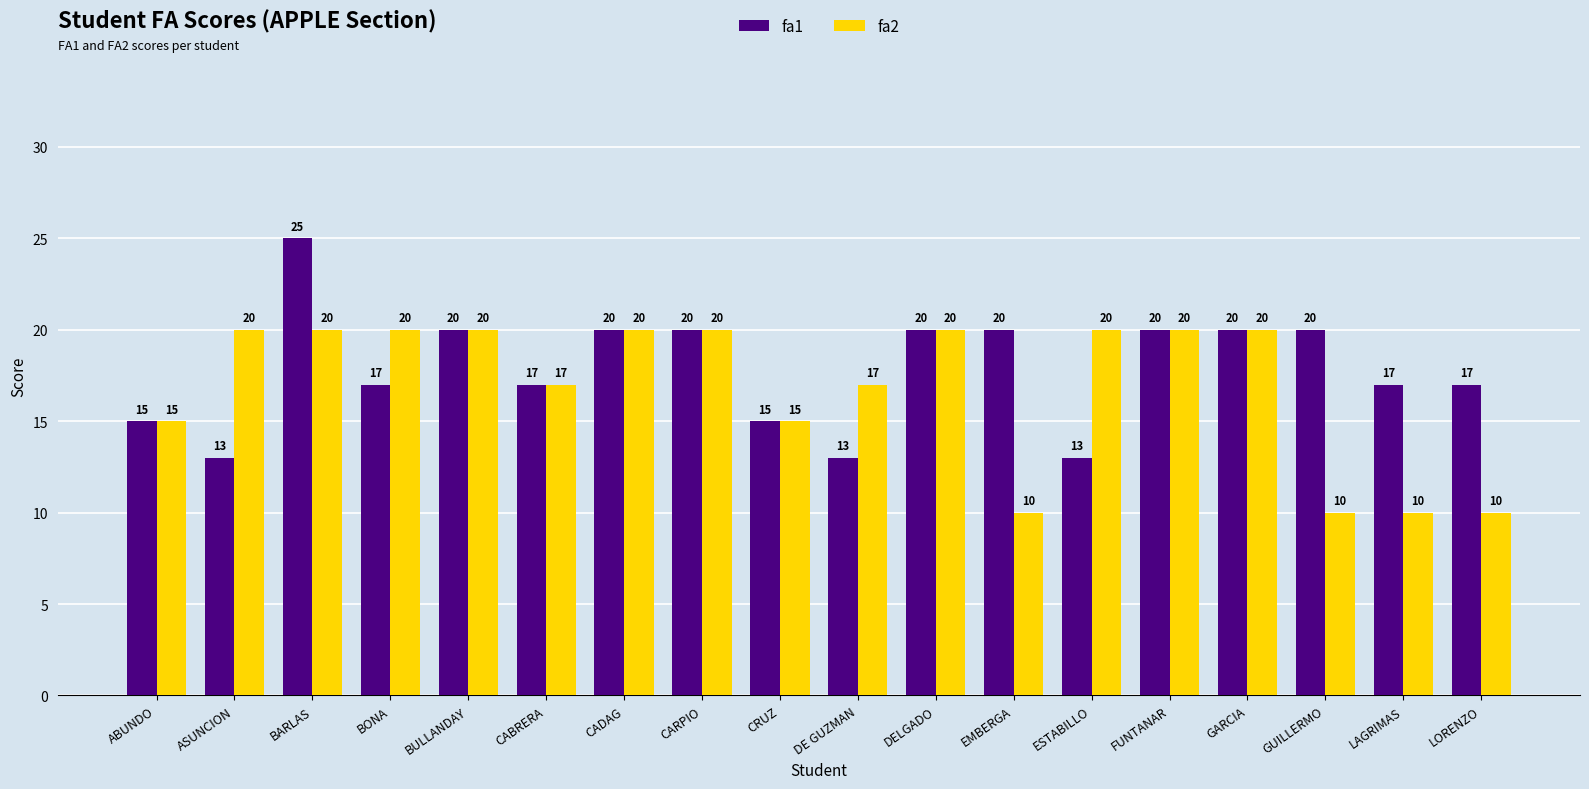

What is the sum of the fa1 values at GARCIA and ABUNDO?

35